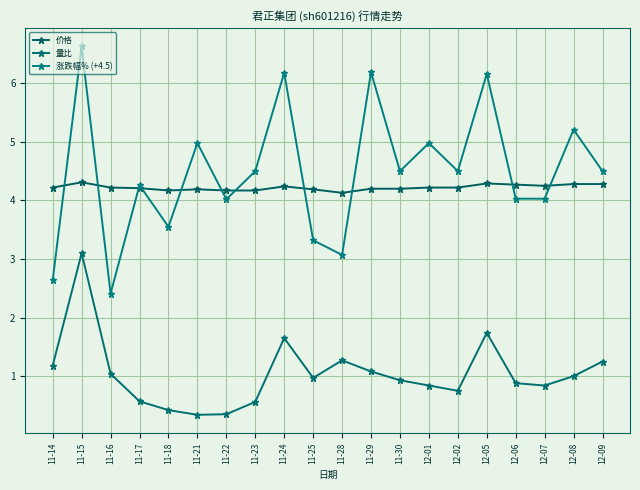

The 价格 series shows 1.7 at 11-22. True or false?

False